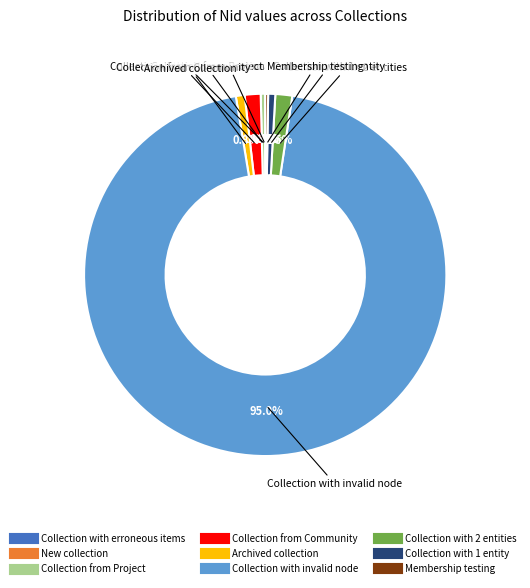

Does Collection with 2 entities account for over 50% of the chart?

No